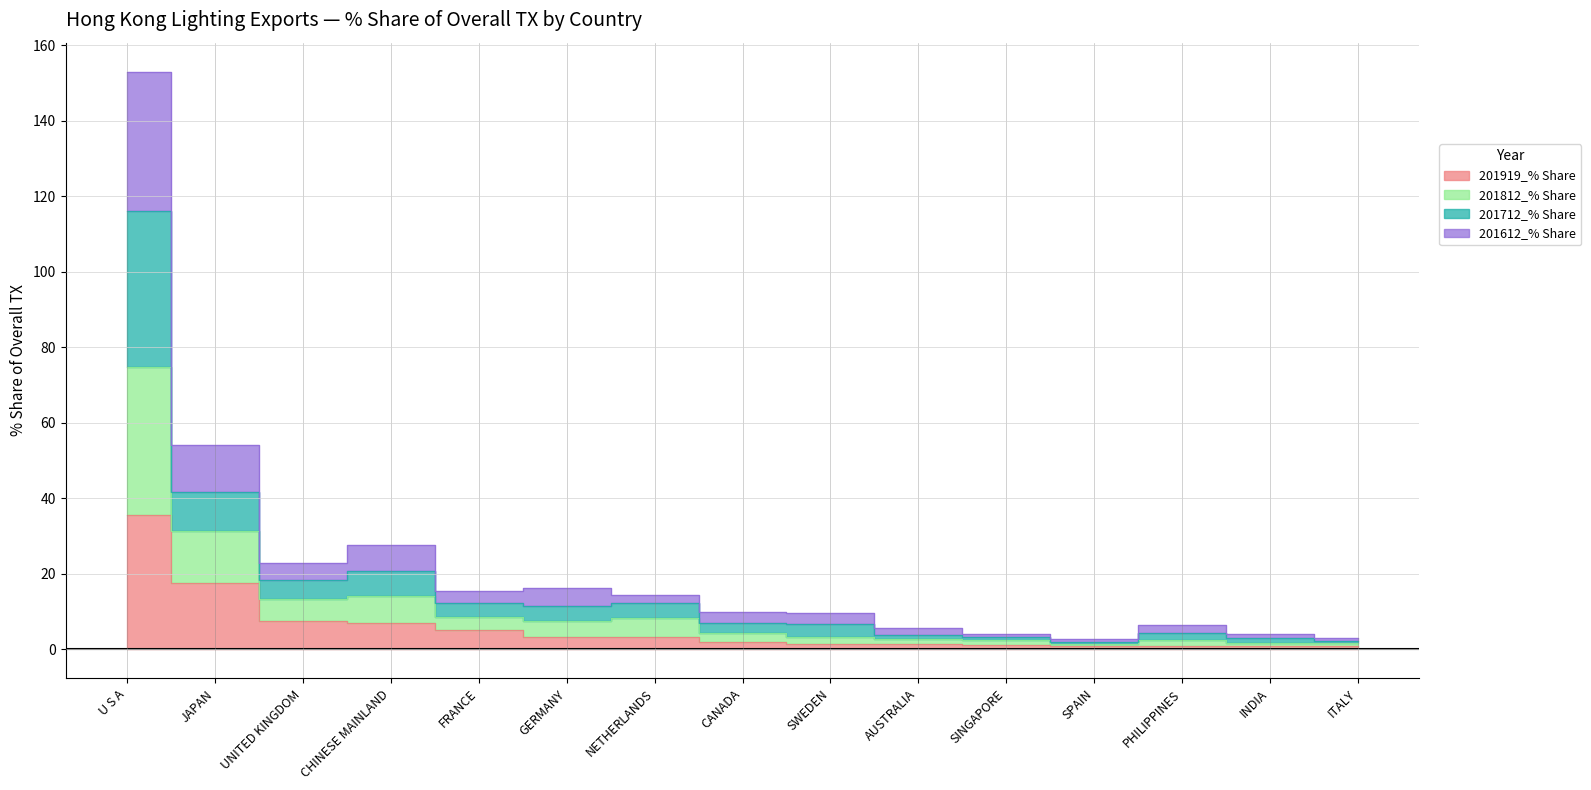

Rank the categories by 201812_% Share value from lowest to highest.

SPAIN, ITALY, INDIA, SINGAPORE, AUSTRALIA, PHILIPPINES, SWEDEN, CANADA, GERMANY, FRANCE, NETHERLANDS, UNITED KINGDOM, CHINESE MAINLAND, JAPAN, U S A